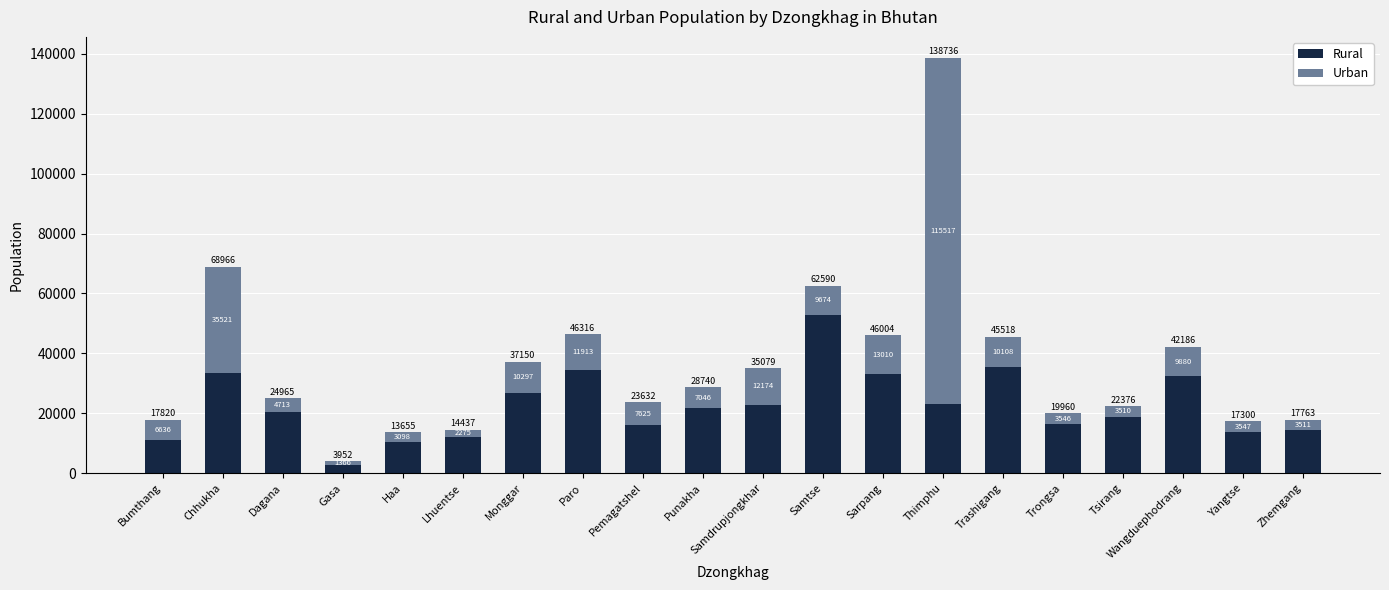

Which category has the lowest value in the Rural series?

Gasa